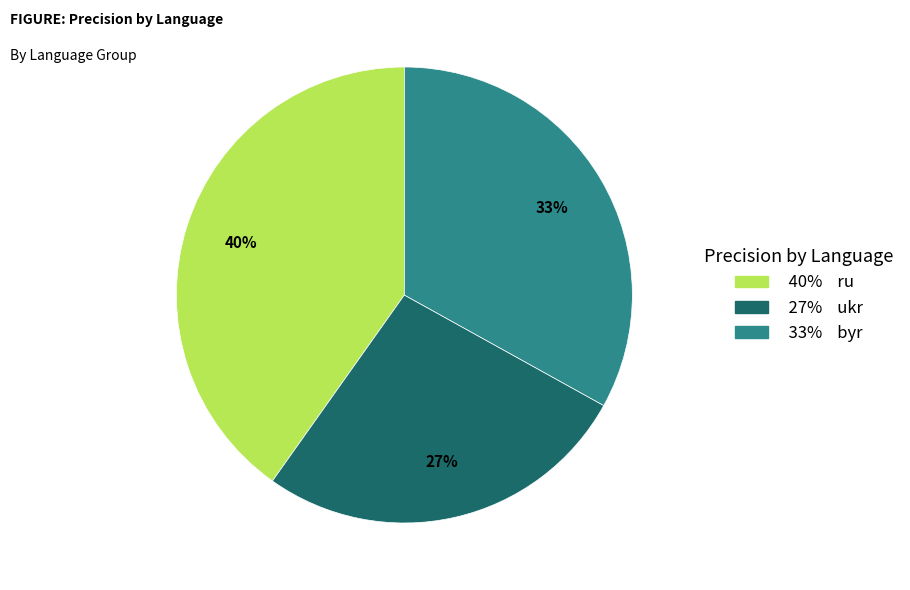

To the nearest percent, what is the difference between the largest and smallest slice percentages?

13%